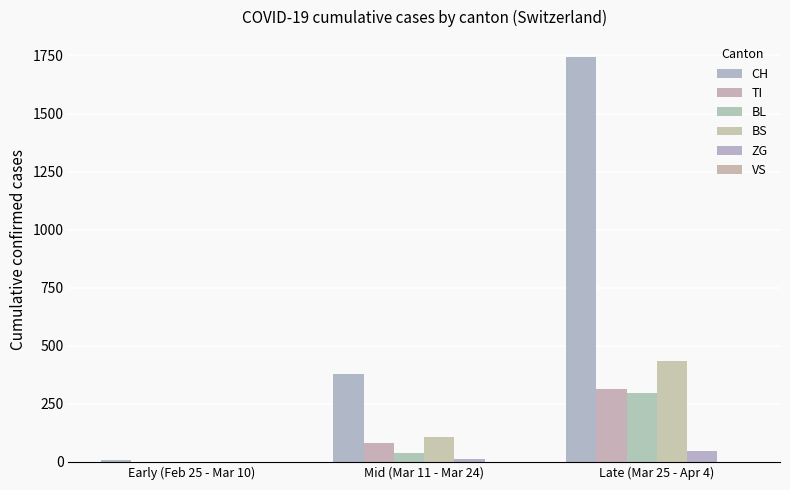

How many groups of bars are there?

3